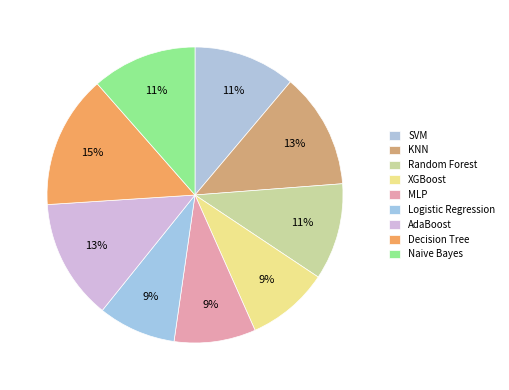

To the nearest percent, what is the average slice percentage?

11%